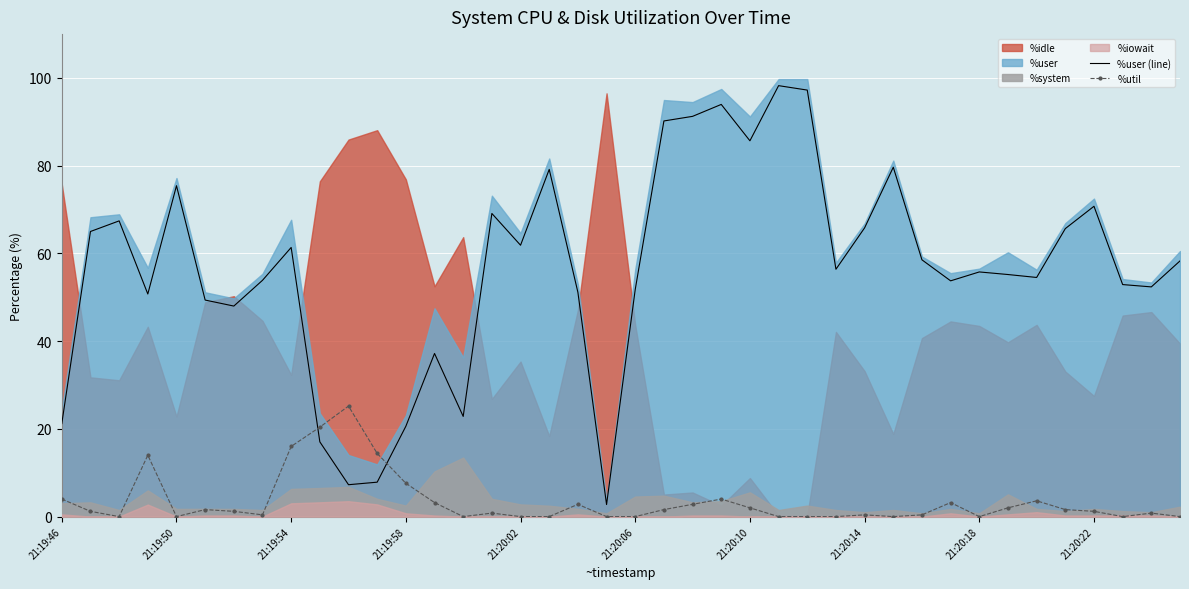

Which series ends up on top after the final intersection of %util and %user (line)?

%user (line)